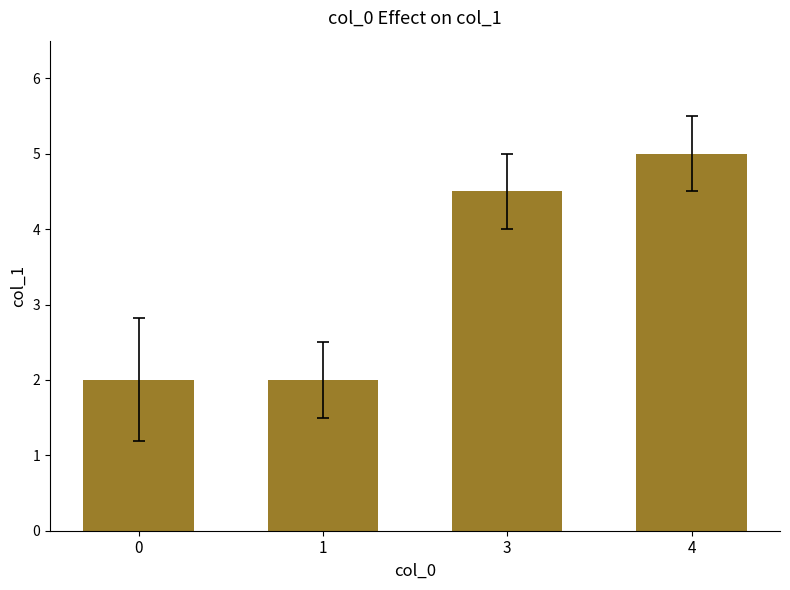

What is the sum of all values?

13.5